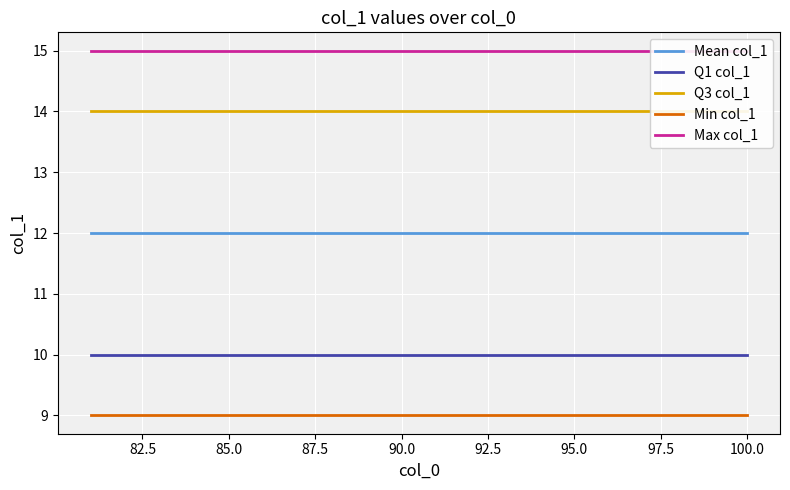

True or false: Min col_1 has a value of 5 at 85.0.

False